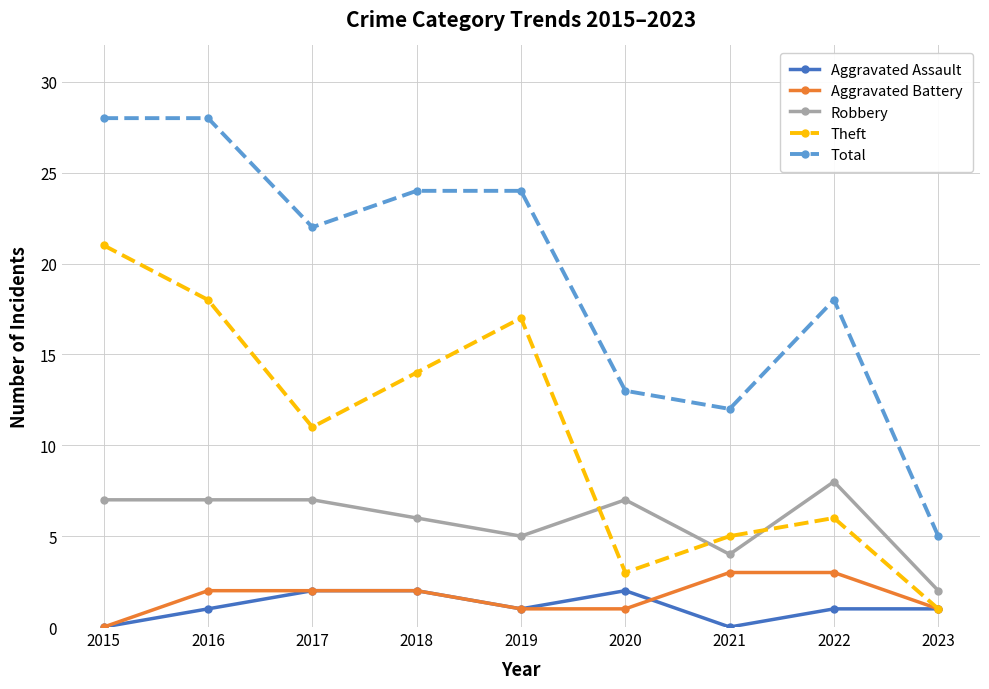

How many interior local valleys does the Aggravated Assault series have?

2